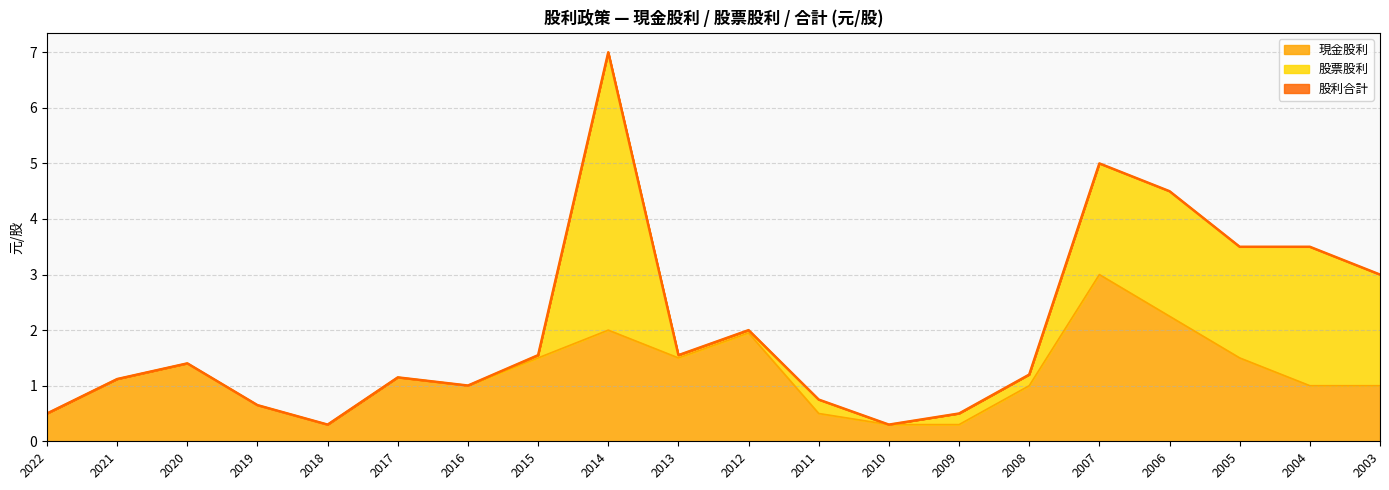

Which has a higher value, 2005 or 2004?

2005